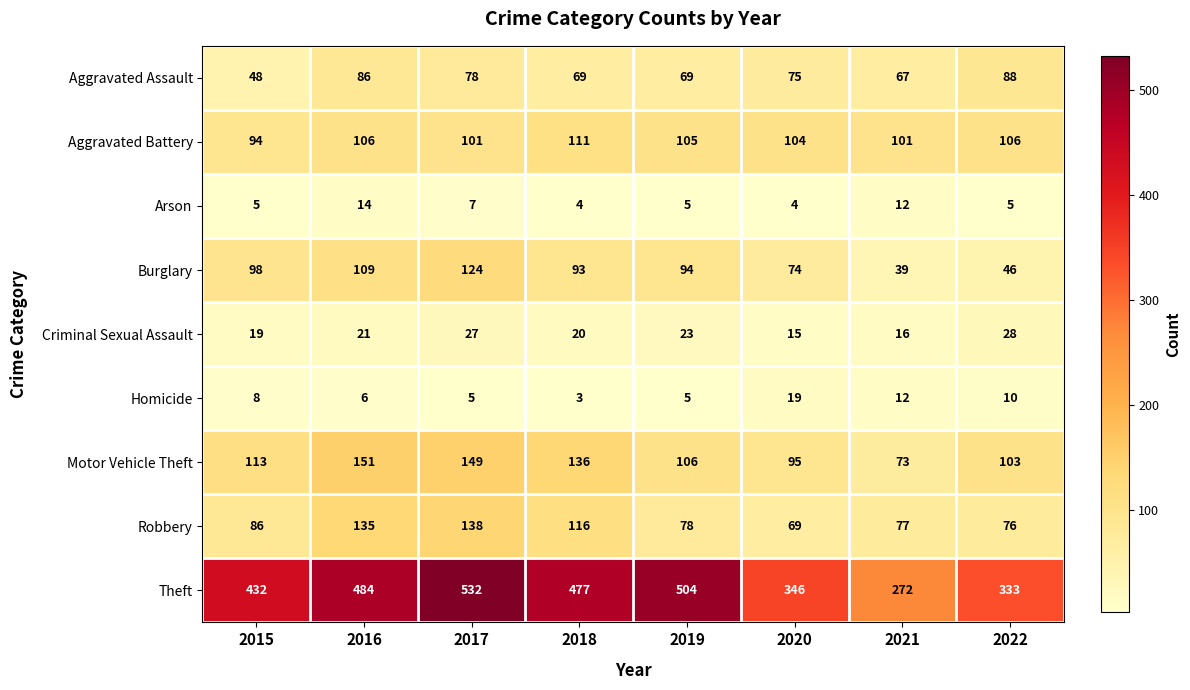

Which series has the widest spread of values?

Theft